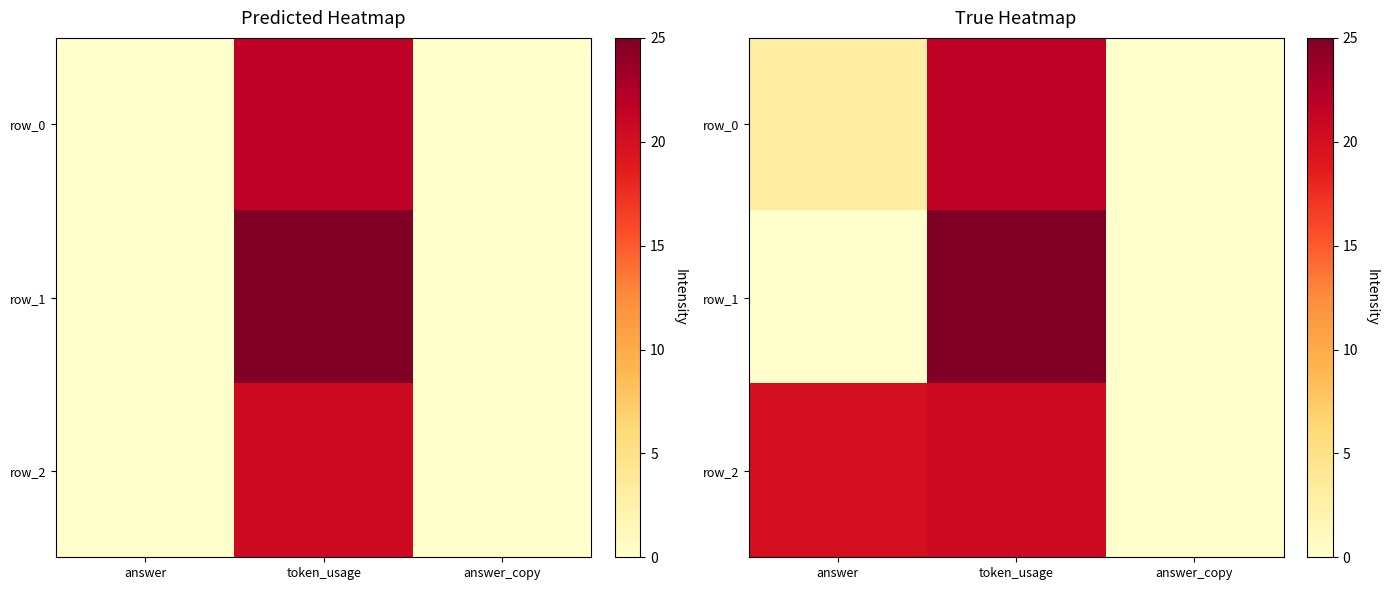

At how many categories does at least one series exceed 0?

2